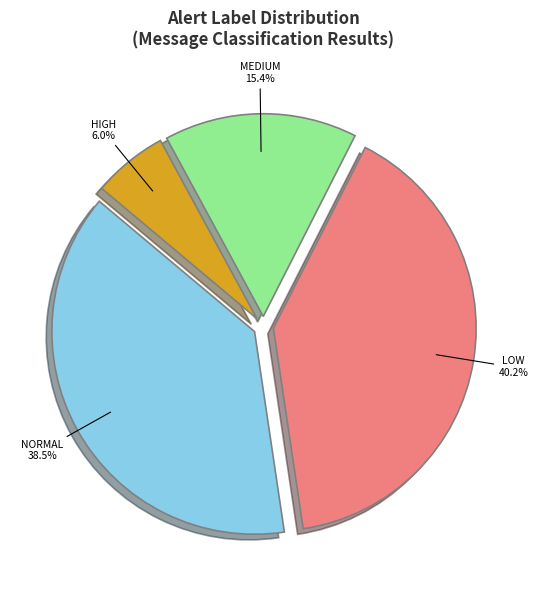

Is there any slice that represents more than half of the pie?

No